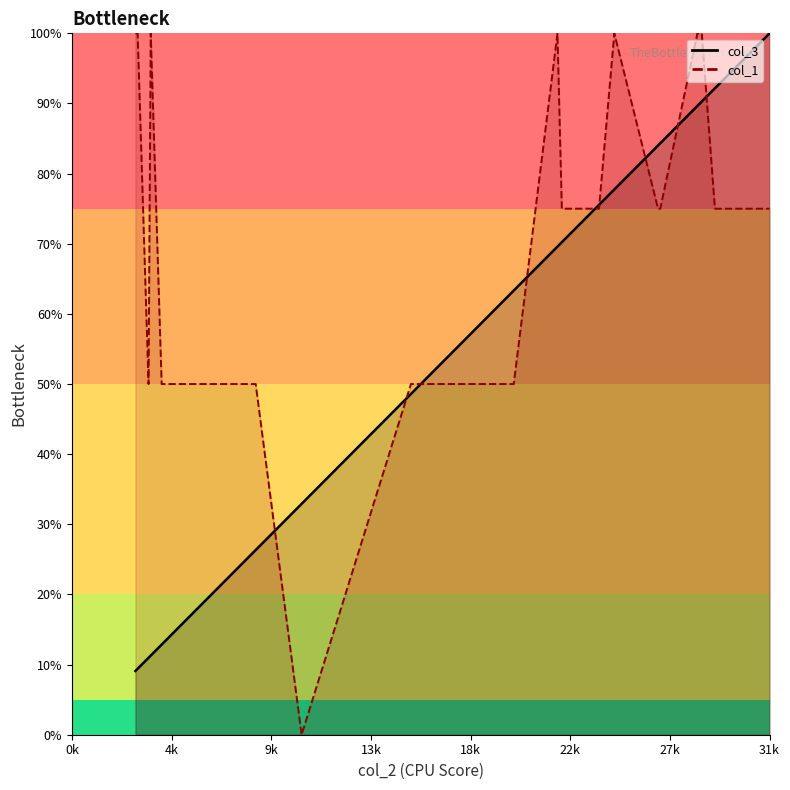

The value of col_3 line at 29 is 103.3. True or false?

False